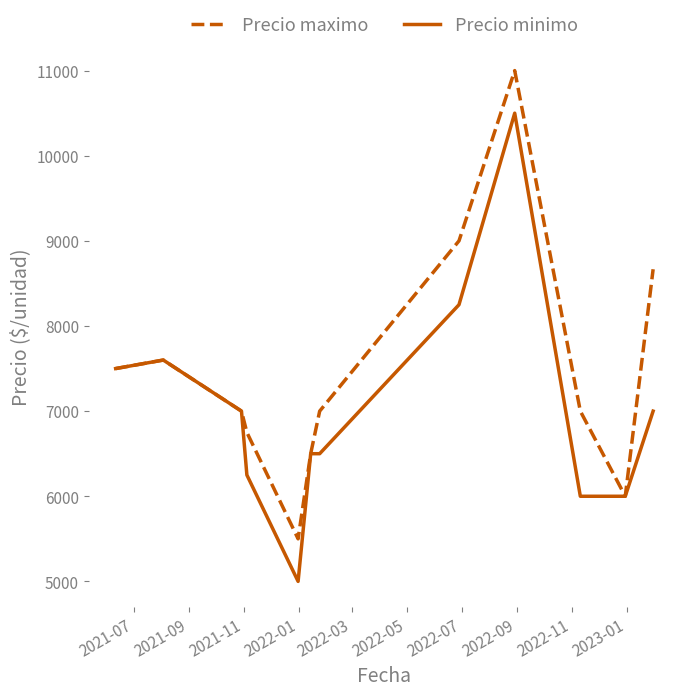

Which series has the largest total across all categories?

Precio maximo